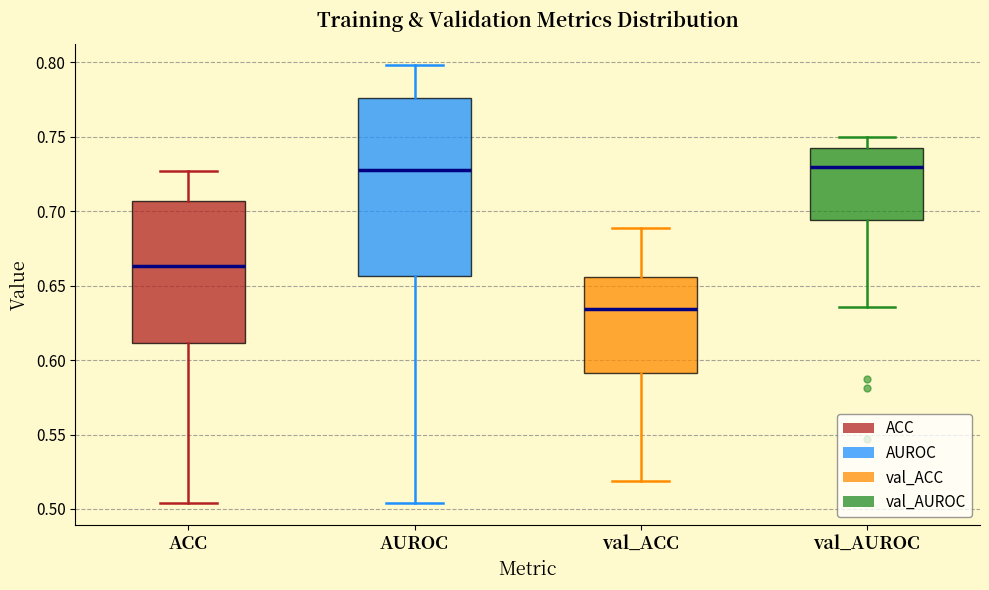

Reading left to right, transcribe this box plot: for each box, give where its median line is, the range the box spans, and where its two whiskers end, as read against the y-axis. The values are not printed on the chart, so give them approximately, as read against the axis.

ACC: median 0.665, box 0.610 to 0.705, whiskers 0.505 to 0.725
AUROC: median 0.730, box 0.655 to 0.775, whiskers 0.505 to 0.800
val_ACC: median 0.635, box 0.590 to 0.655, whiskers 0.520 to 0.690
val_AUROC: median 0.730, box 0.695 to 0.740, whiskers 0.635 to 0.750